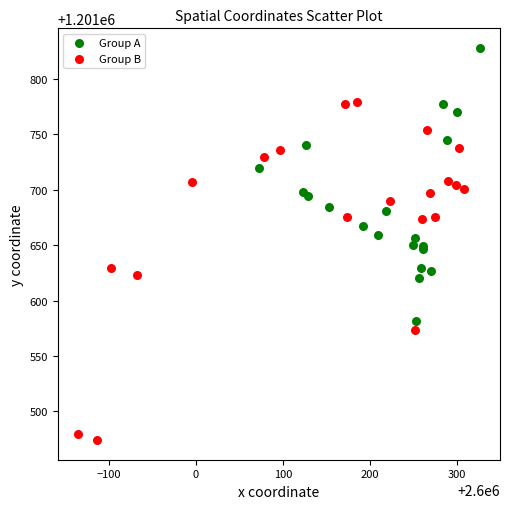

Which series contains the highest Y value?

Group A